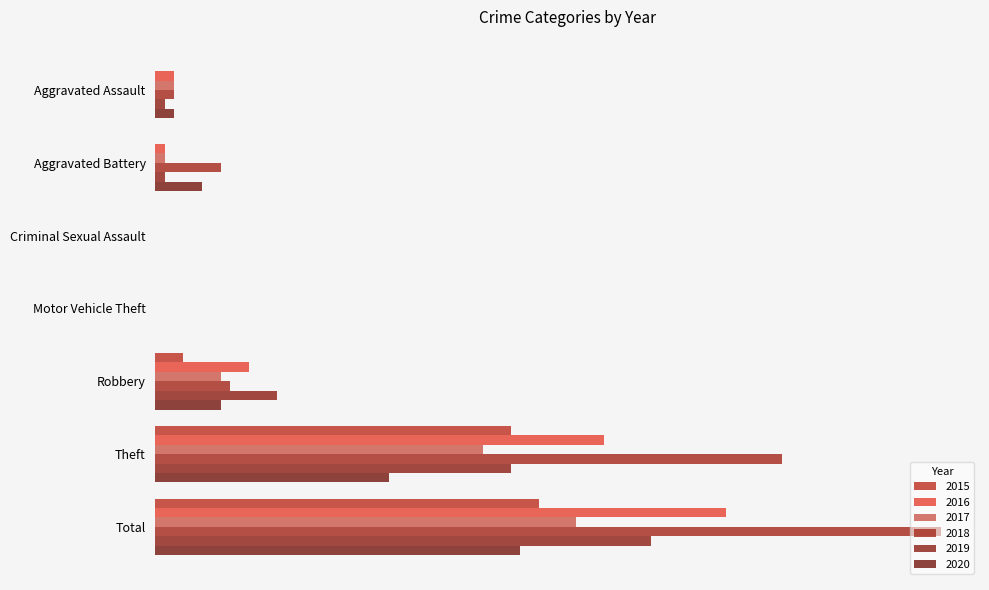

What is the difference between the 2020 values at Aggravated Battery and Total?

34